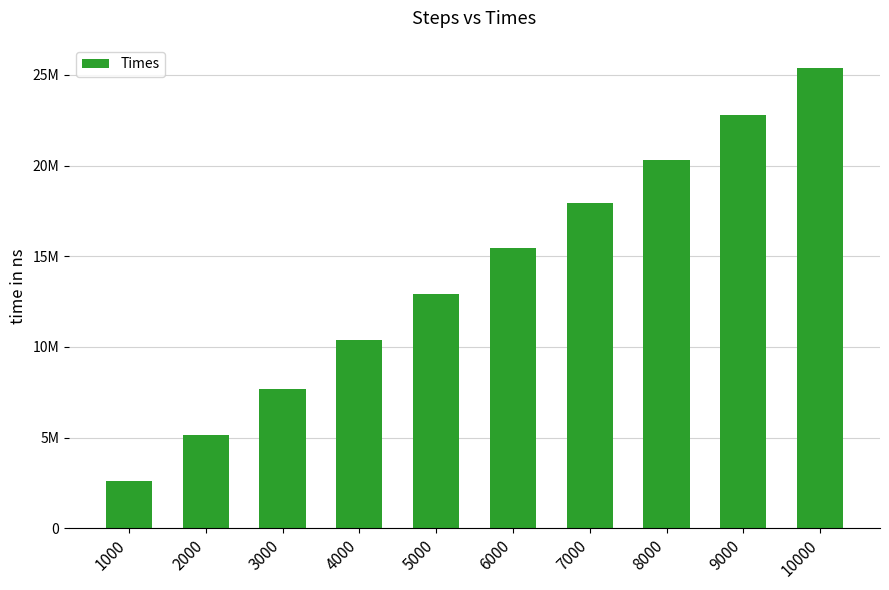

What value does the data have at 4000, to the nearest 10?

10394600